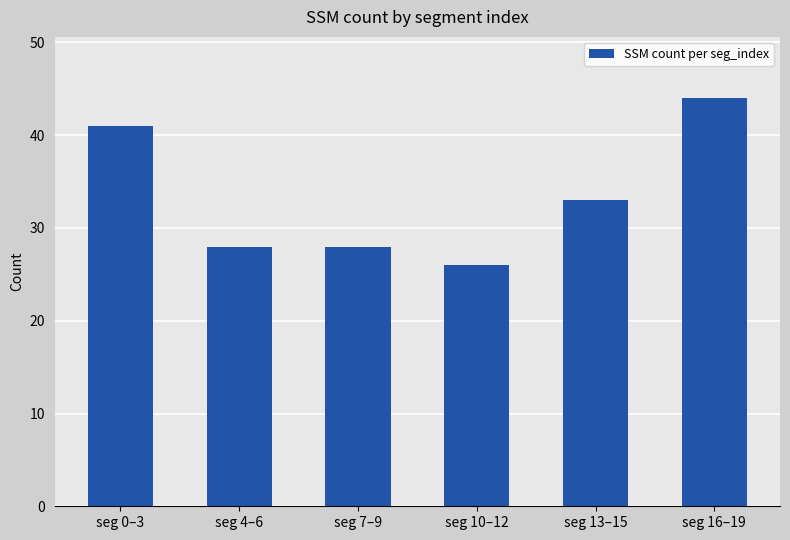

Is it true that the value at seg 0–3 is 41?

True